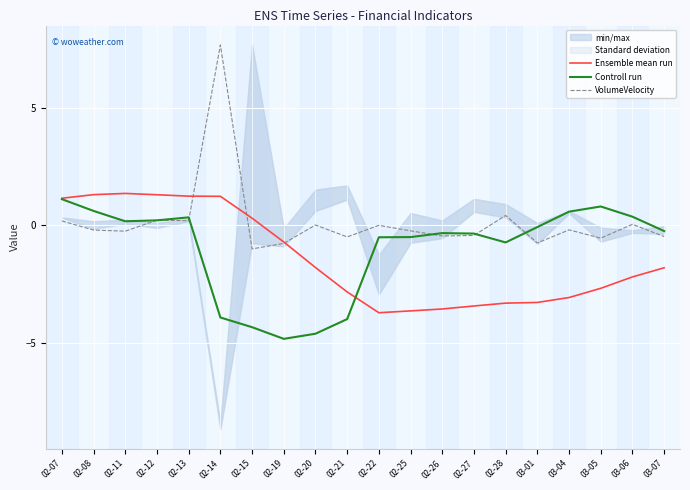

At which category is the sum across all series the highest?

02-14